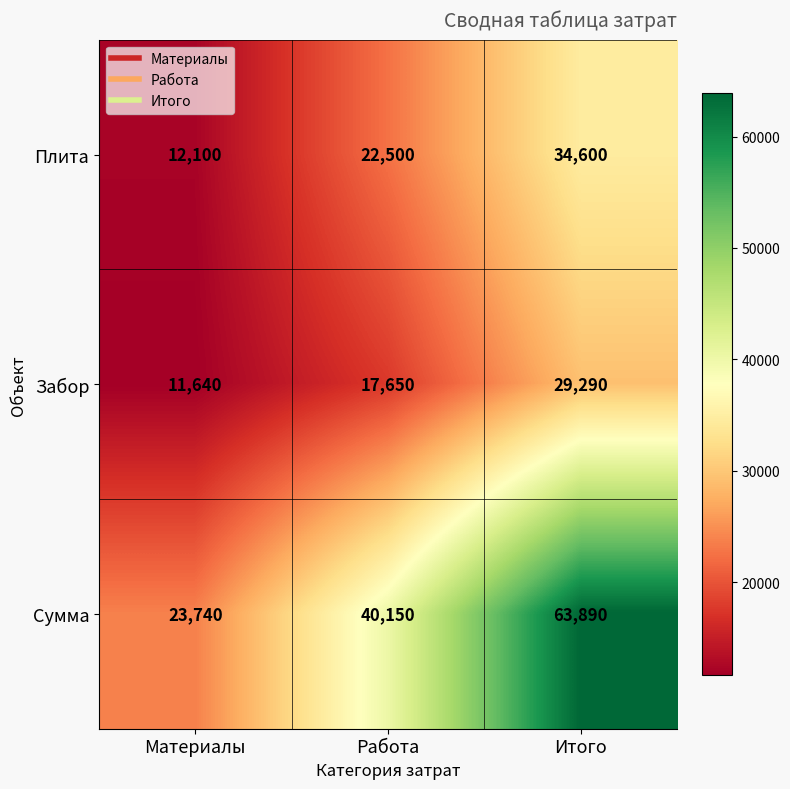

At which category is the sum across all series the highest?

Итого